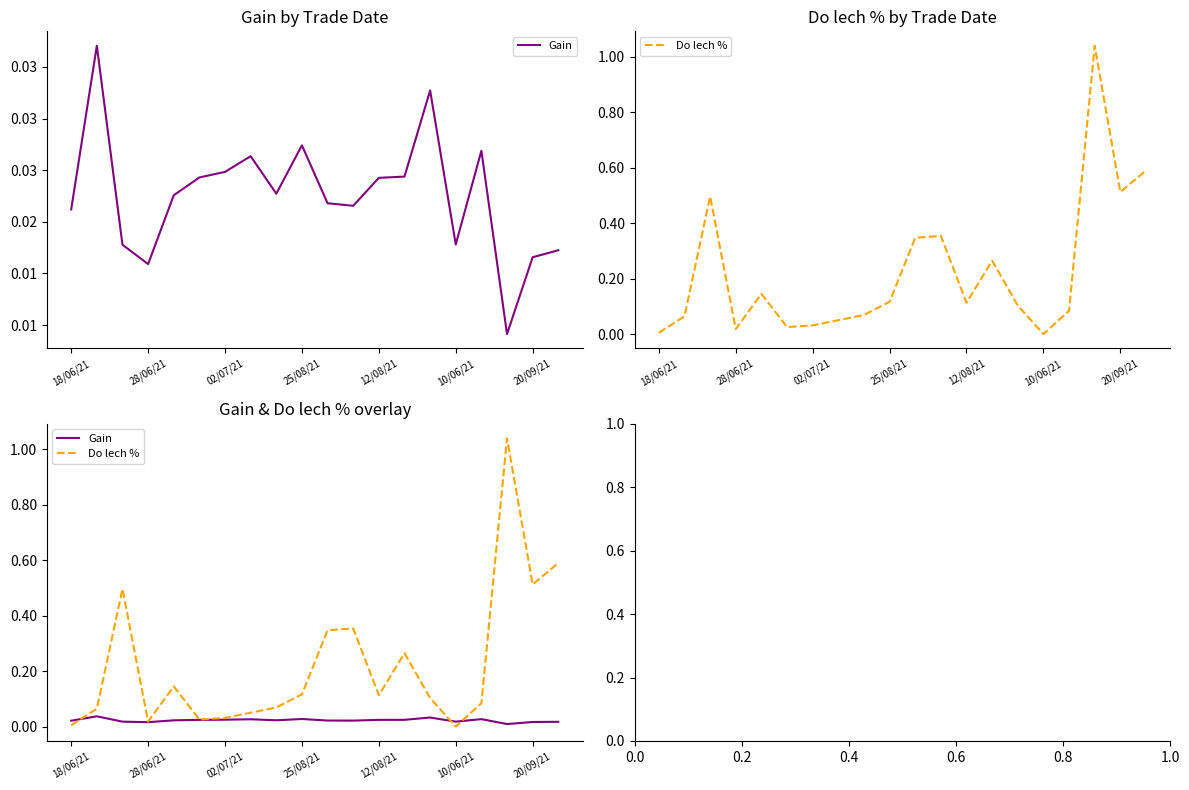

What are all the series names shown in the legend?

Gain, Do lech %